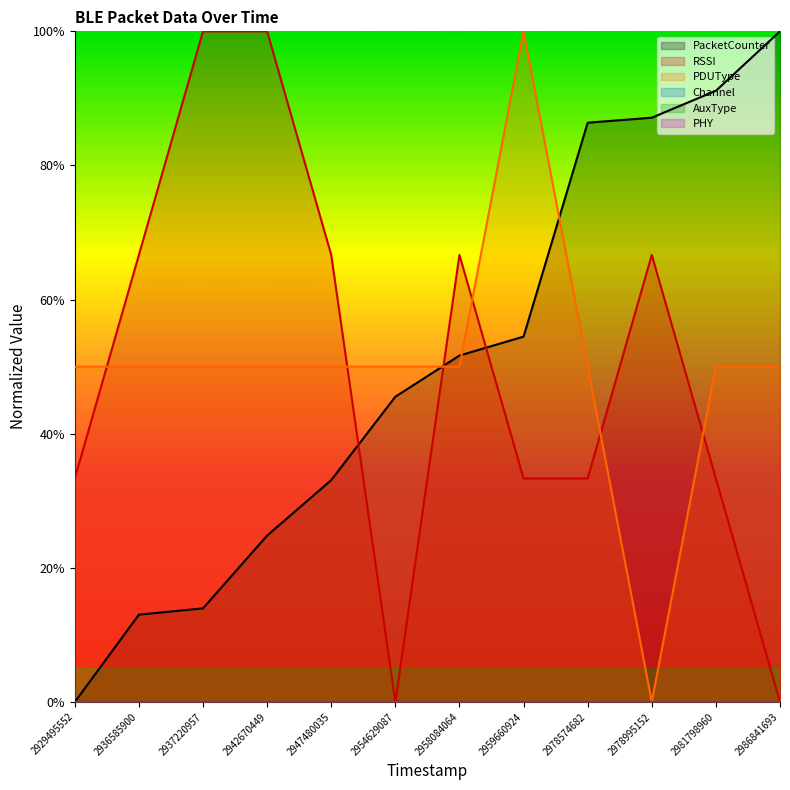

Between which two adjacent categories do PacketCounter and RSSI first intersect?

2947480035 and 2954629087